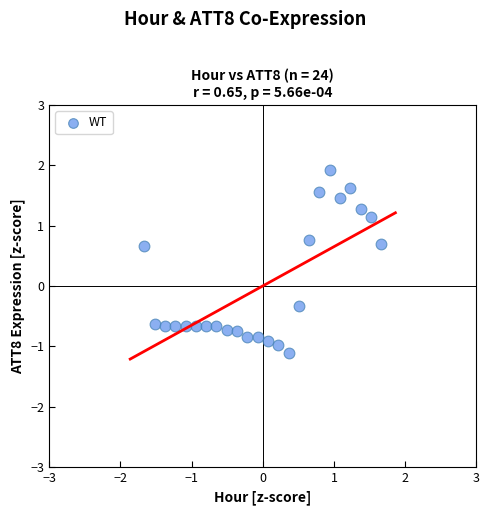

What is the range of X values (max minus min)?

3.3